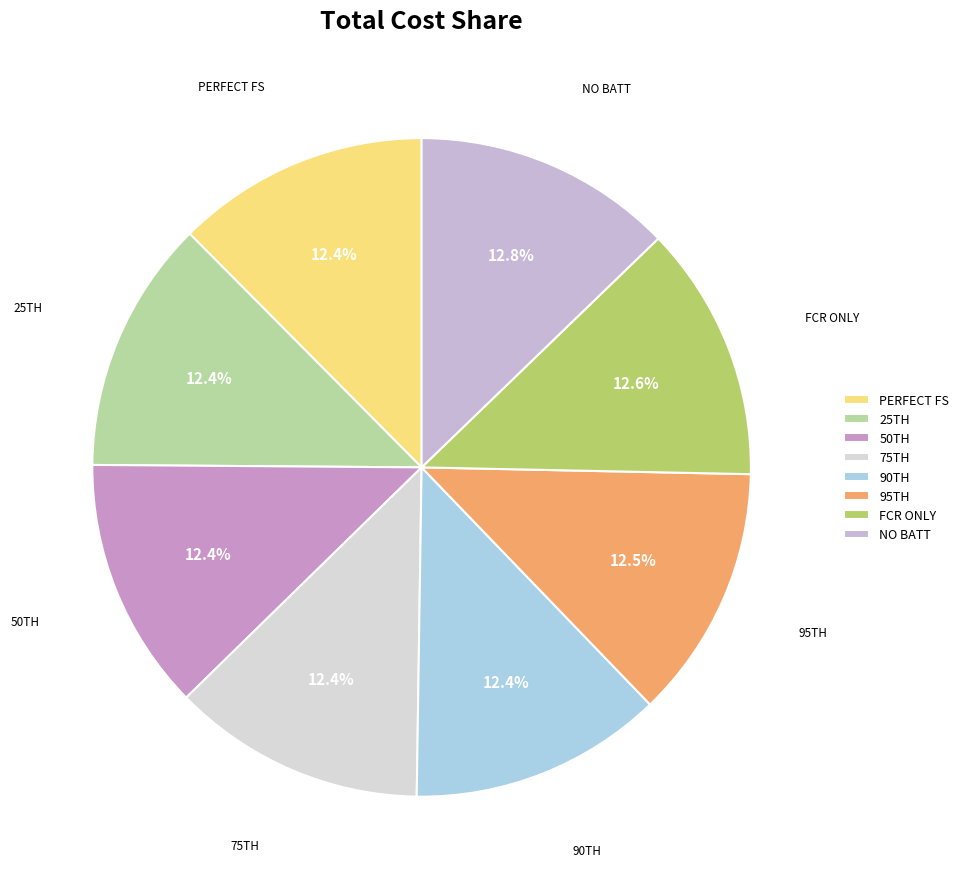

Does any single category account for the majority?

No